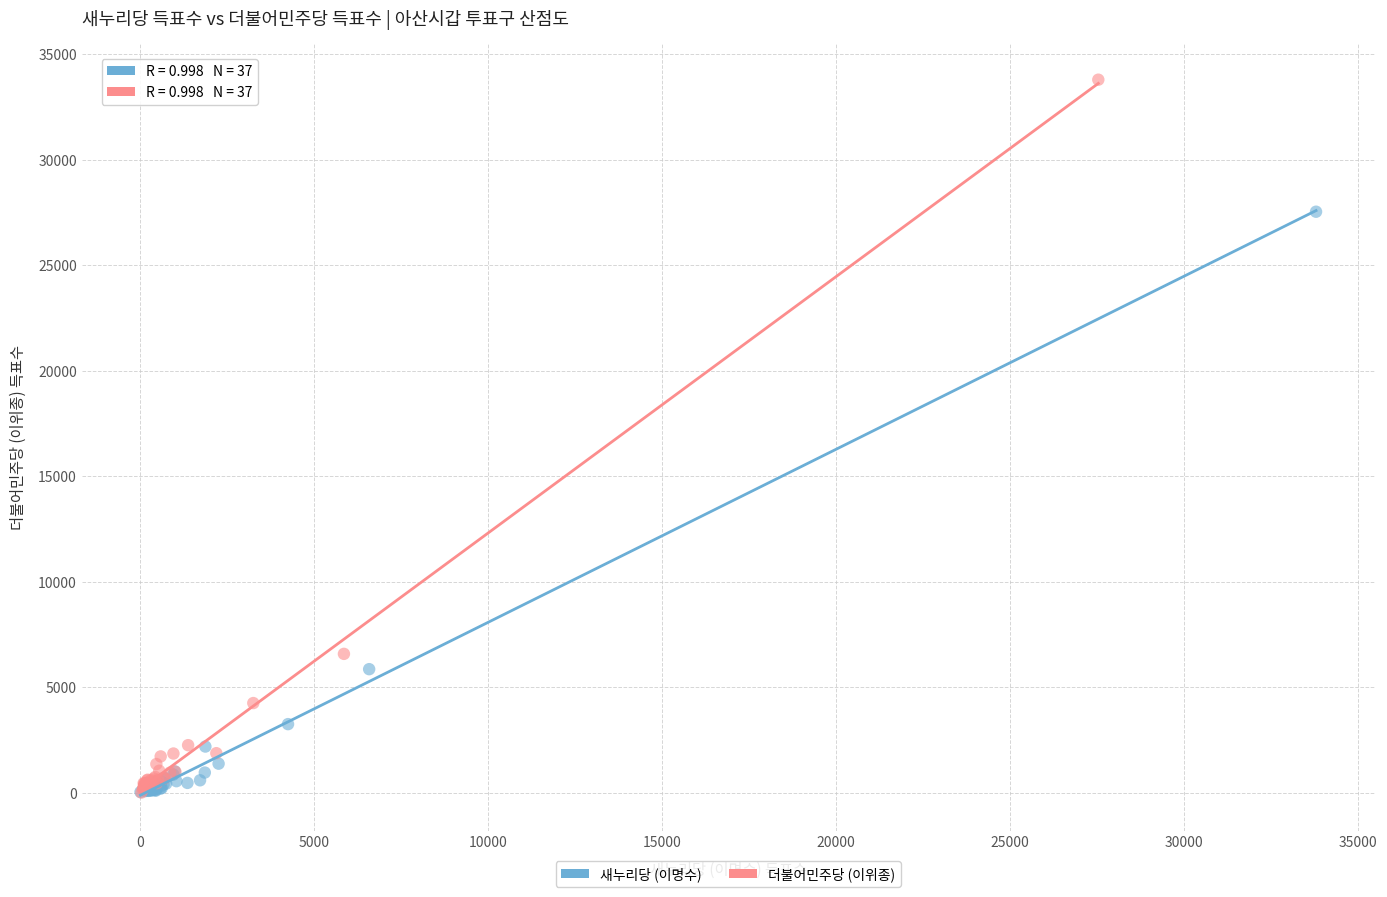

Which series has the widest spread of Y values?

더불어민주당 (이위종)